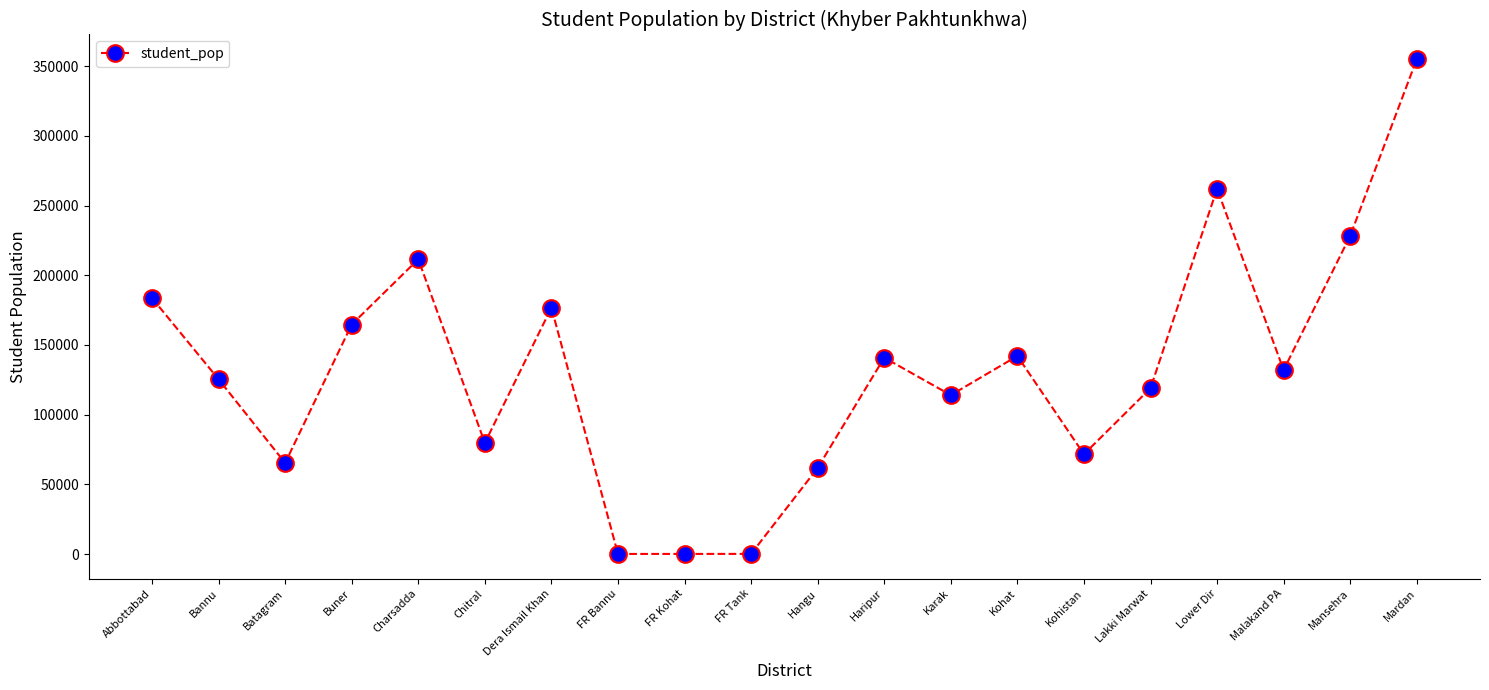

What is the average value?

131660